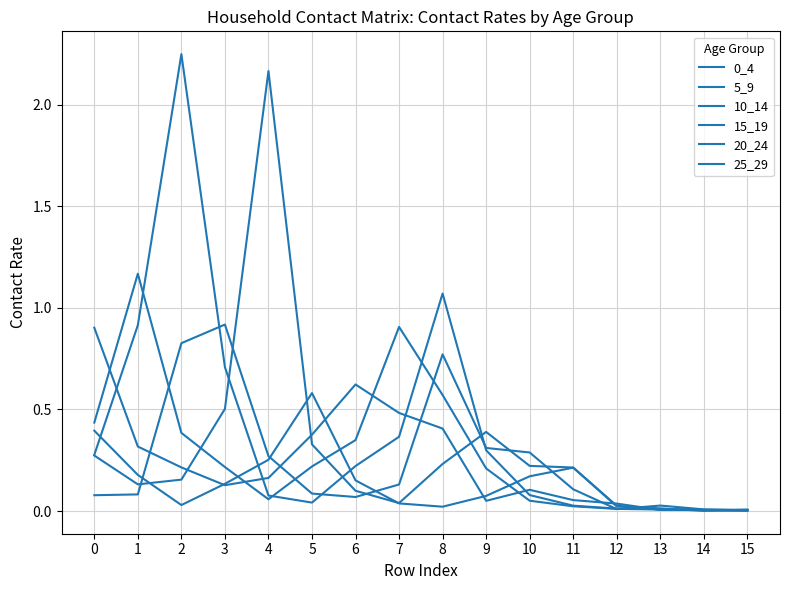

At which category is the sum across all series the highest?

2